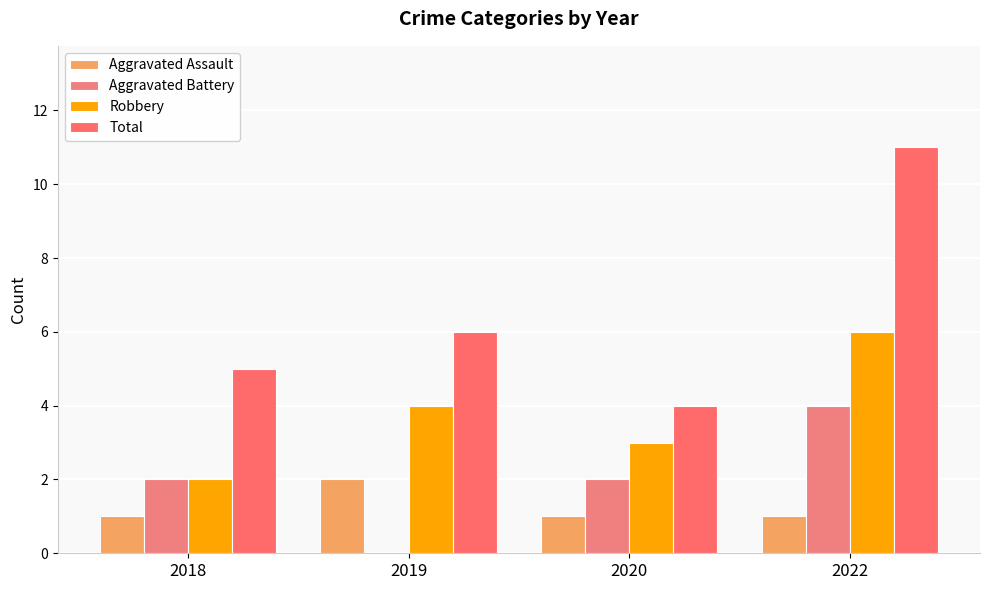

Which series has the largest range (max minus min)?

Total